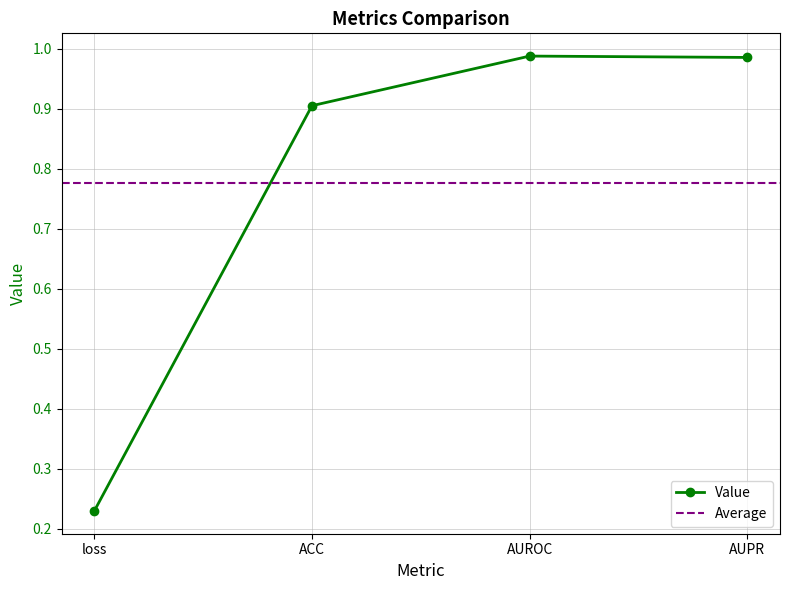

Is it true that the value at AUROC is 1.0?

True